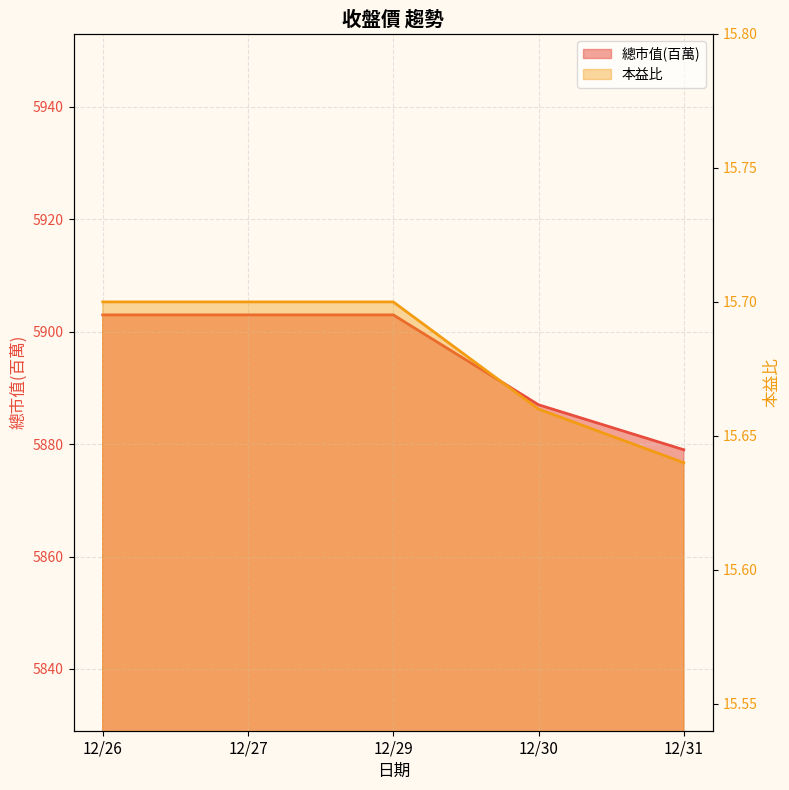

At how many categories does at least one series exceed 5078?

5